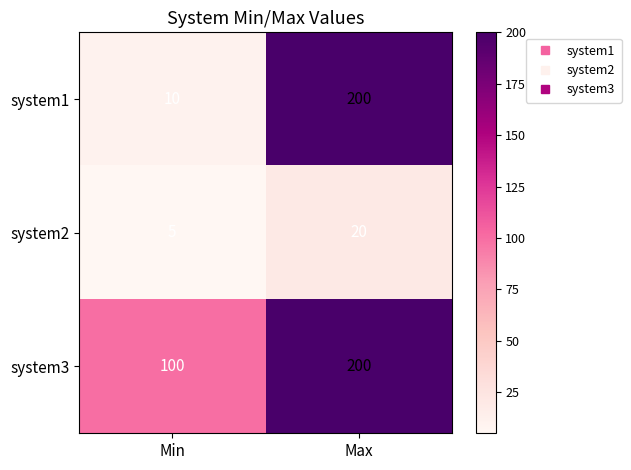

How many categories are shown in the chart?

2